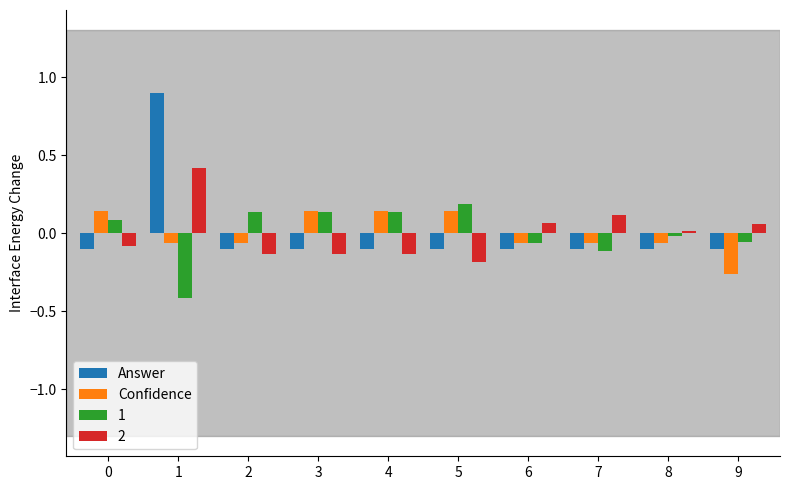

How many bars are there in total?

40